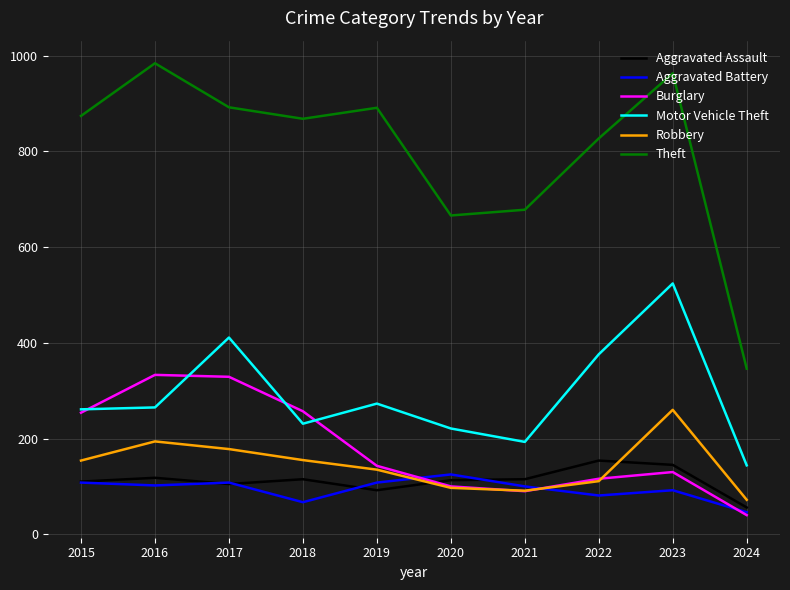

What is the greatest value displayed?

984